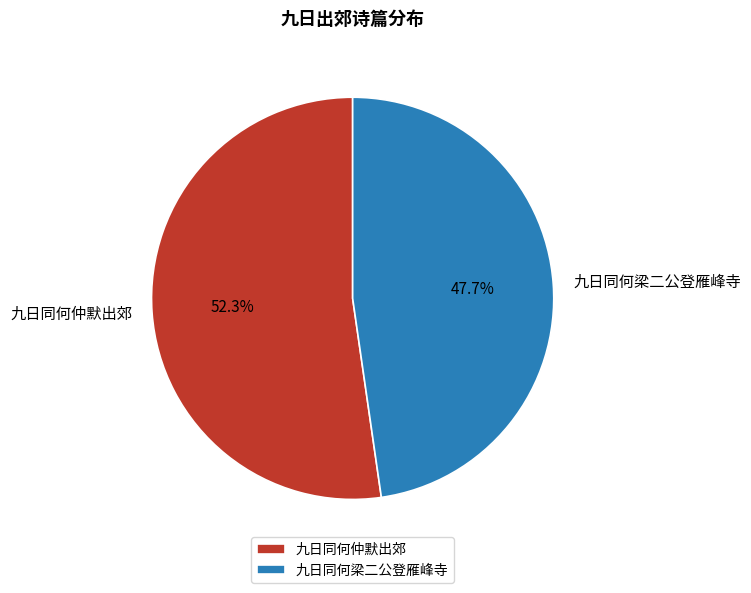

What percentage is the 九日同何梁二公登雁峰寺 slice, to the nearest percent?

48%